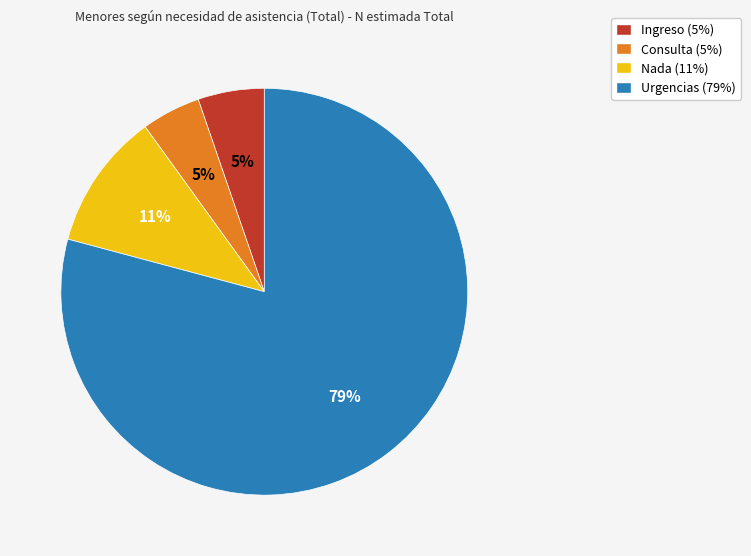

How many segments does this pie chart have?

4